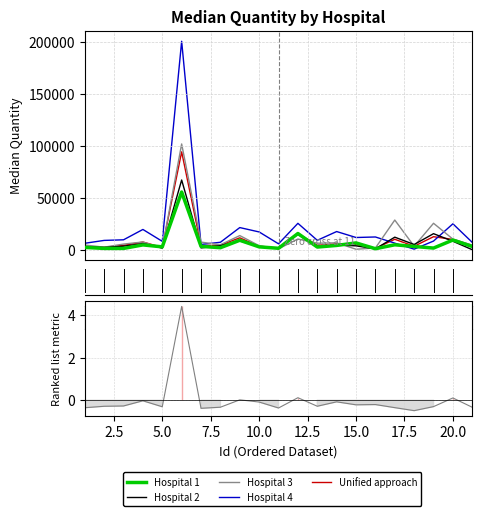

At which category does the chart reach its minimum across all series?

17